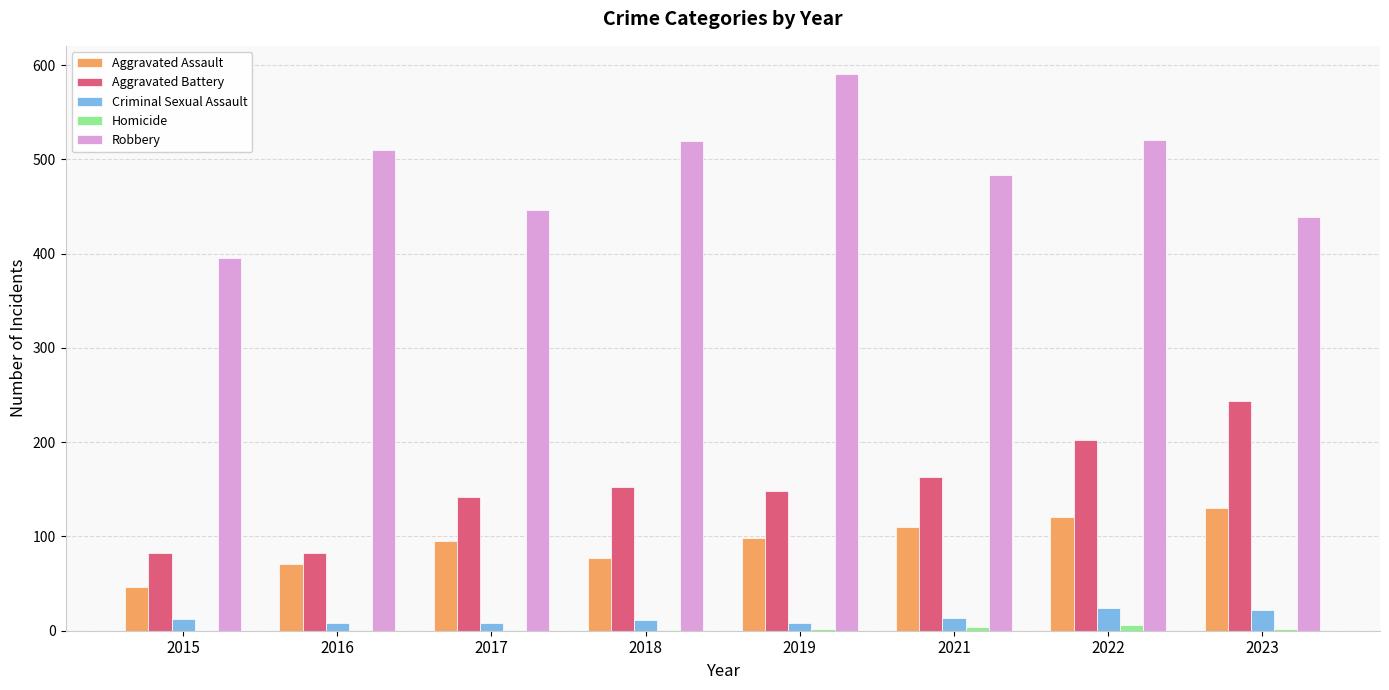

Are the bars grouped side by side (vs. stacked)?

Yes